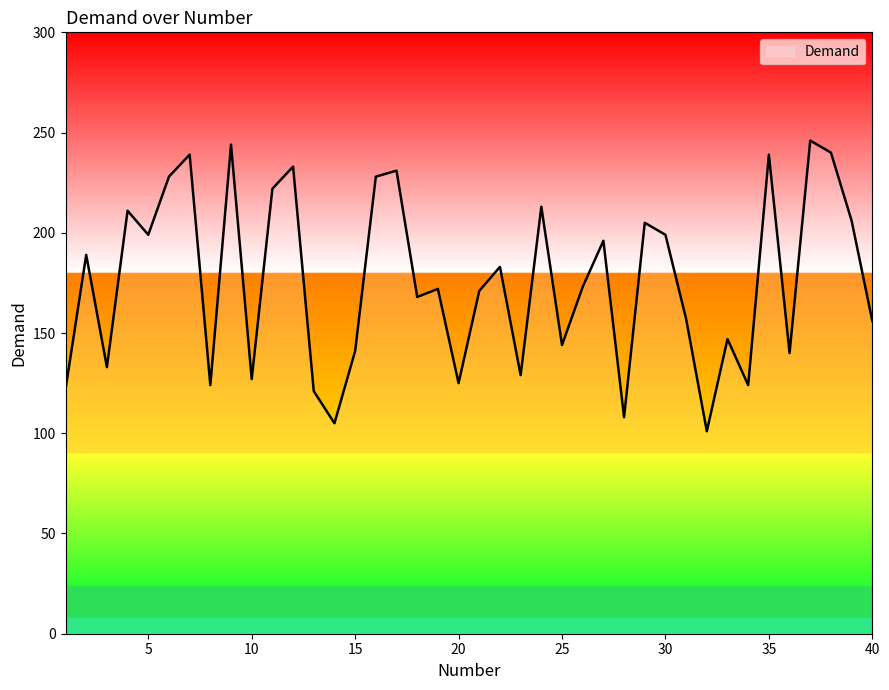

What is the greatest value displayed?

246